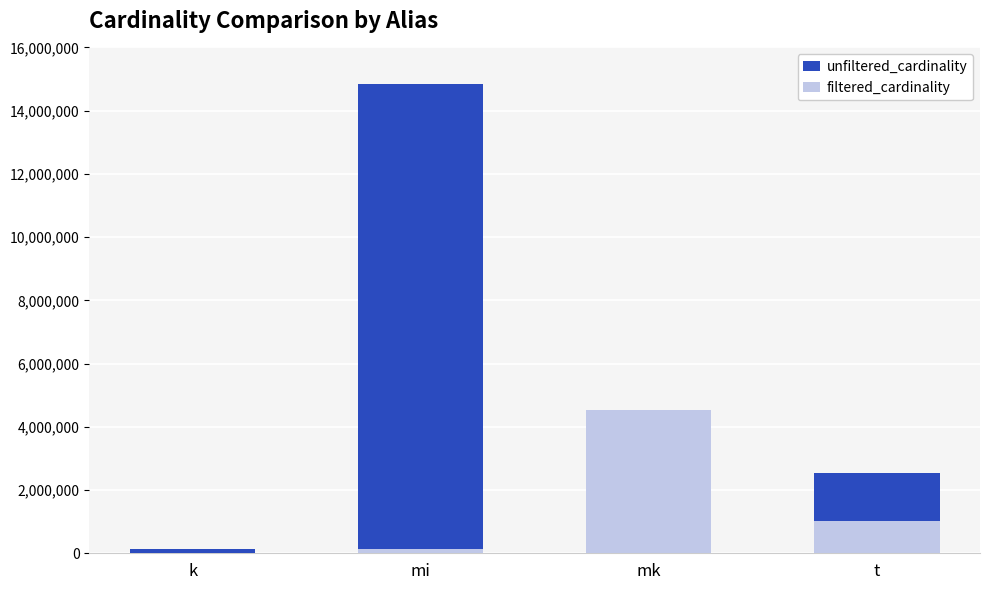

What is the value of the unfiltered_cardinality bar at the 4th from the left?

2528312